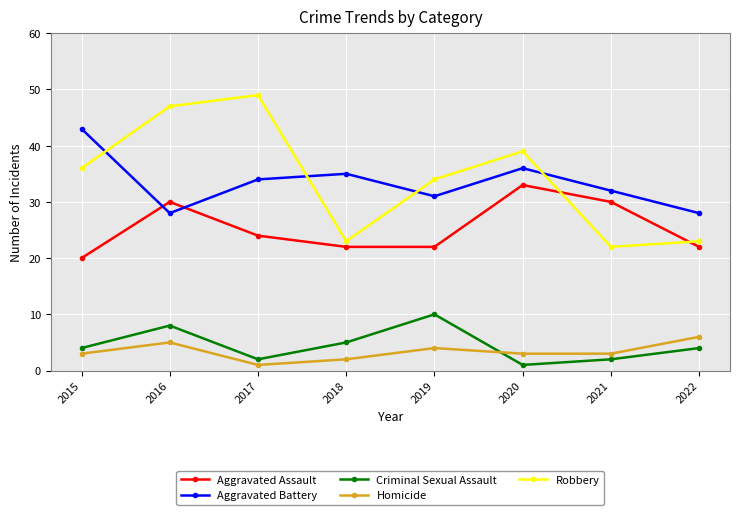

How many lines are shown in the chart?

5